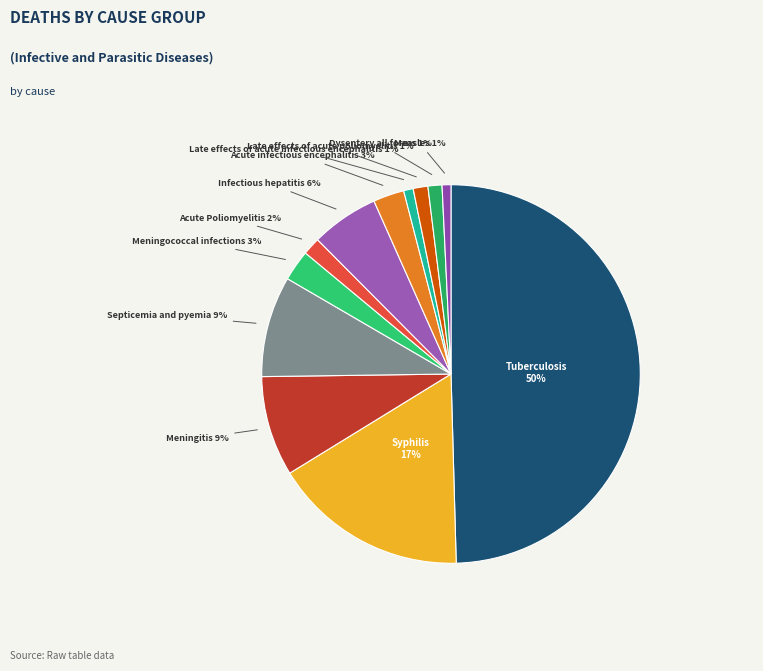

How many segments does this pie chart have?

12